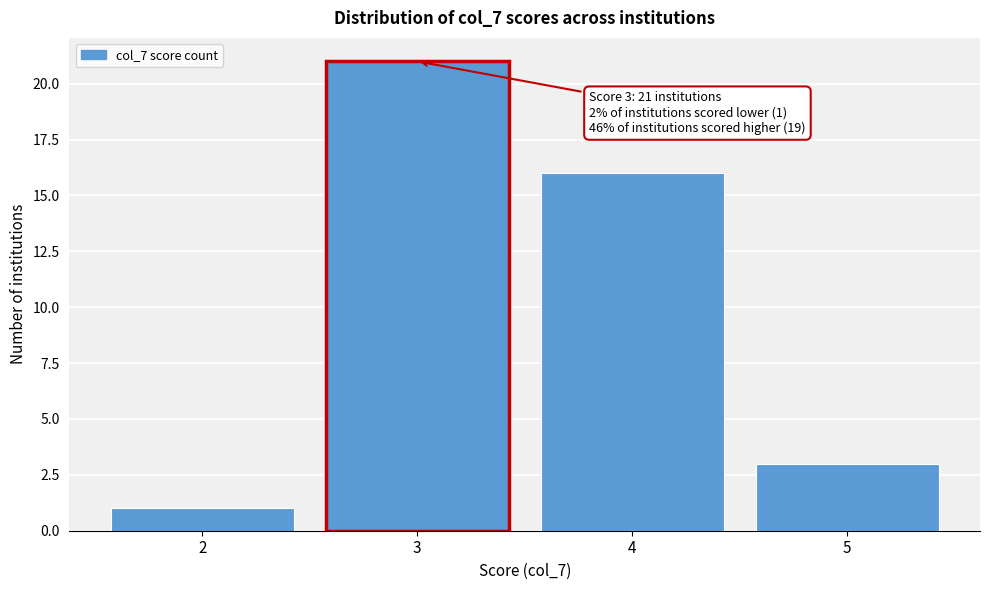

Reading left to right, list all the values displayed in this chart.

1	21	16	3